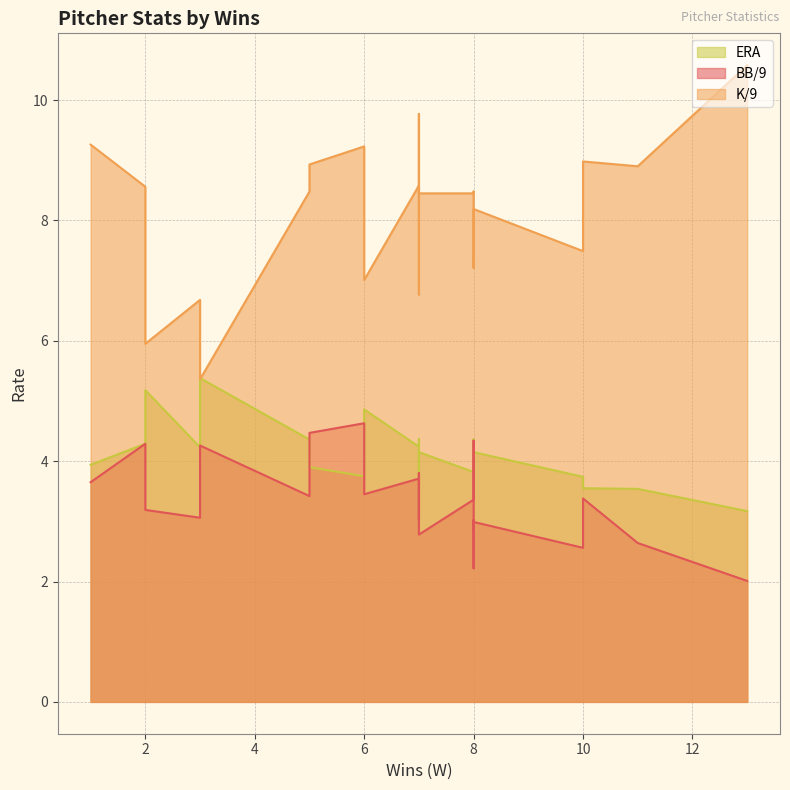

What is the sum of the ERA values at 8 and 2?

9.5